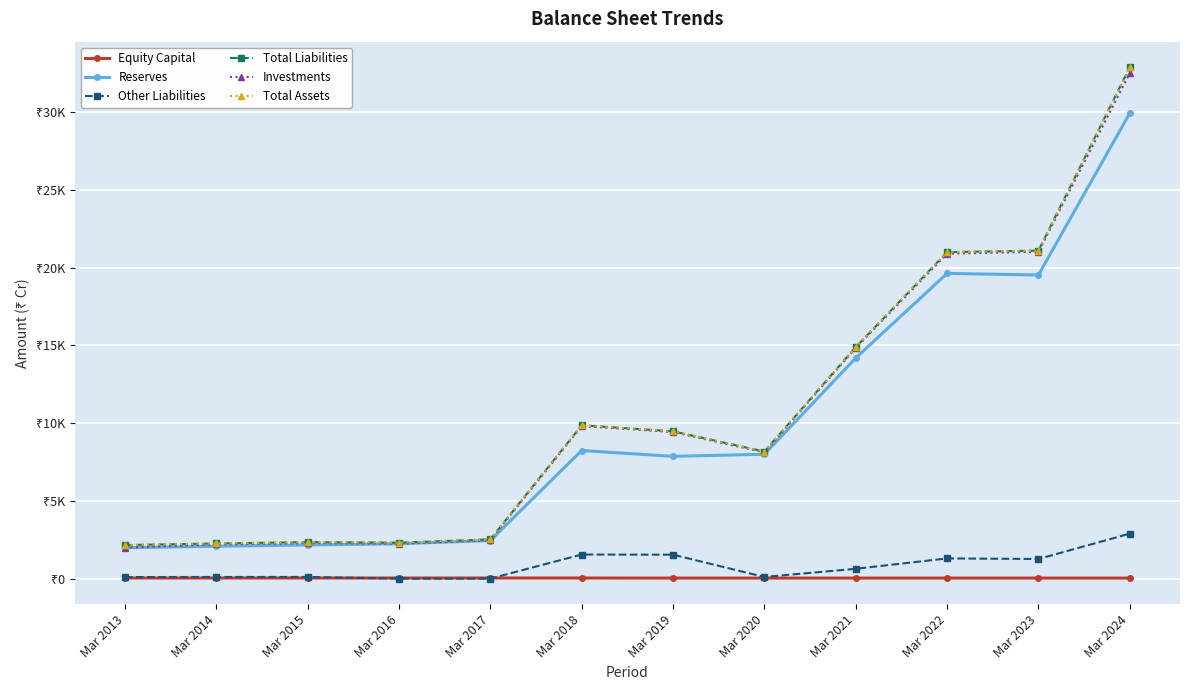

Does the chart have visible grid lines?

Yes